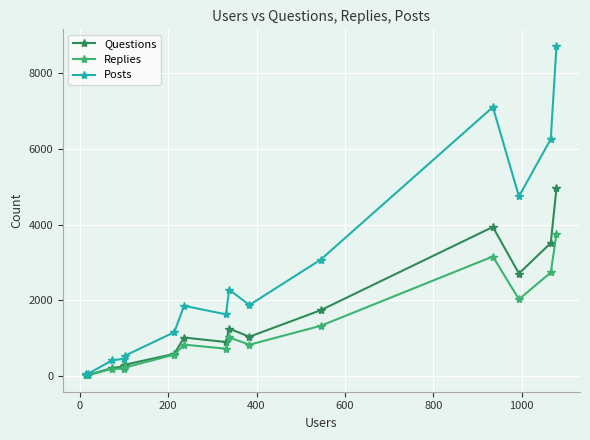

Rank the series by their maximum value, from highest to lowest.

Posts, Questions, Replies